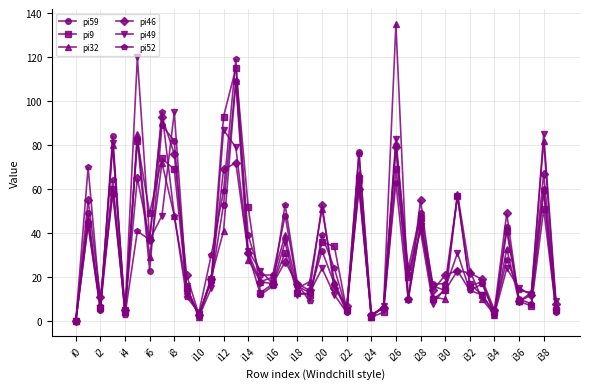

Reading right to left, list all the values displayed in this chart.

pi59: 4	59	8	10	43	3	18	16	57	17	17	49	24	80	6	3	77	4	17	32	13	16	48	21	21	39	109	53	18	3	13	82	89	23	83	4	84	5	49	0
pi9: 5	51	7	9	41	4	12	17	57	14	10	47	20	69	4	2	65	5	34	36	12	13	31	17	13	52	115	93	19	3	15	69	74	49	82	5	60	6	44	0
pi32: 7	82	13	9	33	3	10	23	58	10	11	44	10	135	7	2	67	5	18	51	18	15	39	20	18	28	109	41	20	2	15	48	72	29	85	4	80	7	46	0
pi46: 8	67	12	9	49	5	19	22	23	21	14	55	10	79	6	3	60	7	15	53	14	17	27	17	18	31	72	69	19	3	21	76	93	37	65	5	58	11	55	0
pi49: 9	85	12	15	24	3	12	14	31	15	8	41	21	83	7	2	62	4	12	24	13	12	36	17	23	32	79	87	15	2	16	95	48	37	120	4	81	5	44	0
pi52: 5	60	13	14	28	4	17	14	23	14	16	44	10	63	6	3	76	5	24	39	9	17	53	16	12	31	119	59	30	4	11	48	95	37	41	3	64	7	70	0